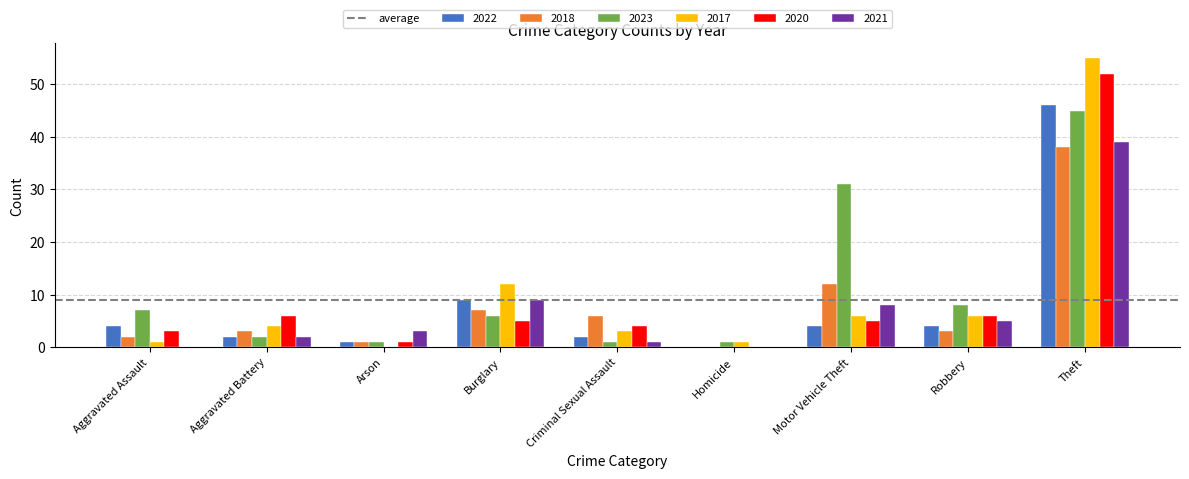

What is the sum of all 2020 values?

82